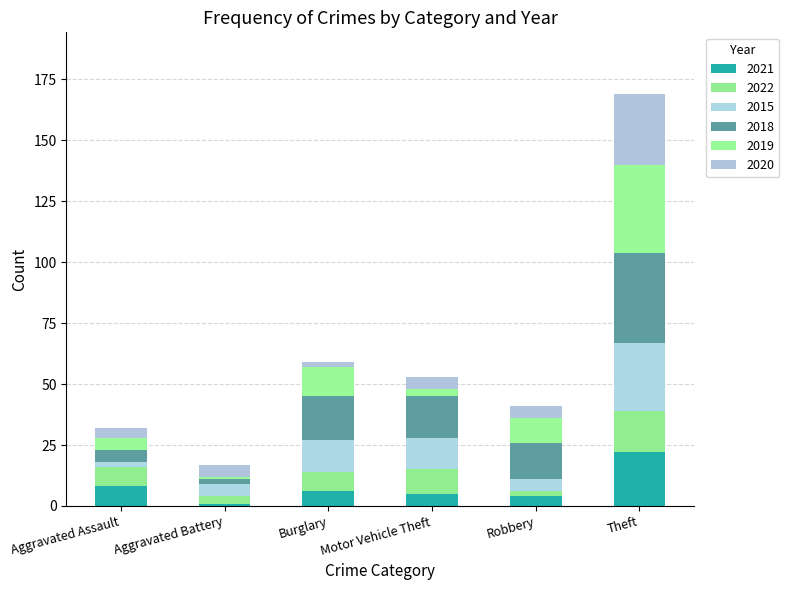

Does the chart contain any negative values?

No